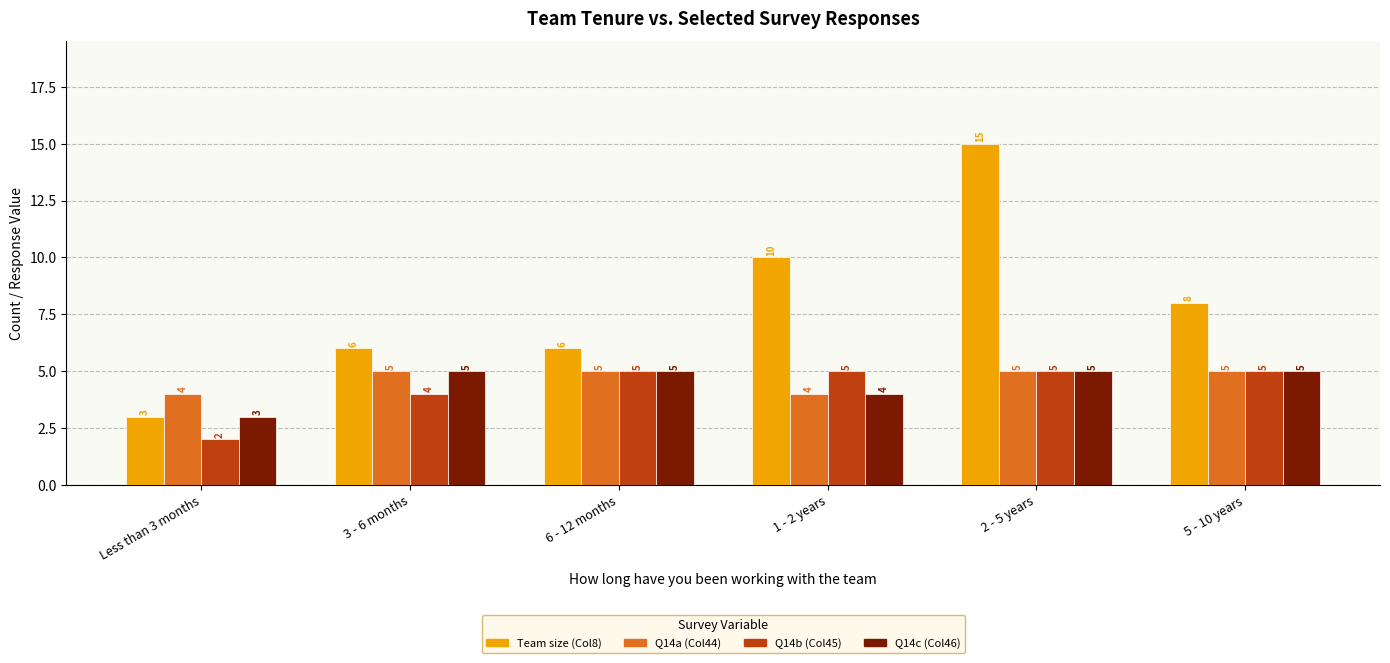

Which label corresponds to the largest value in the chart?

2 - 5 years